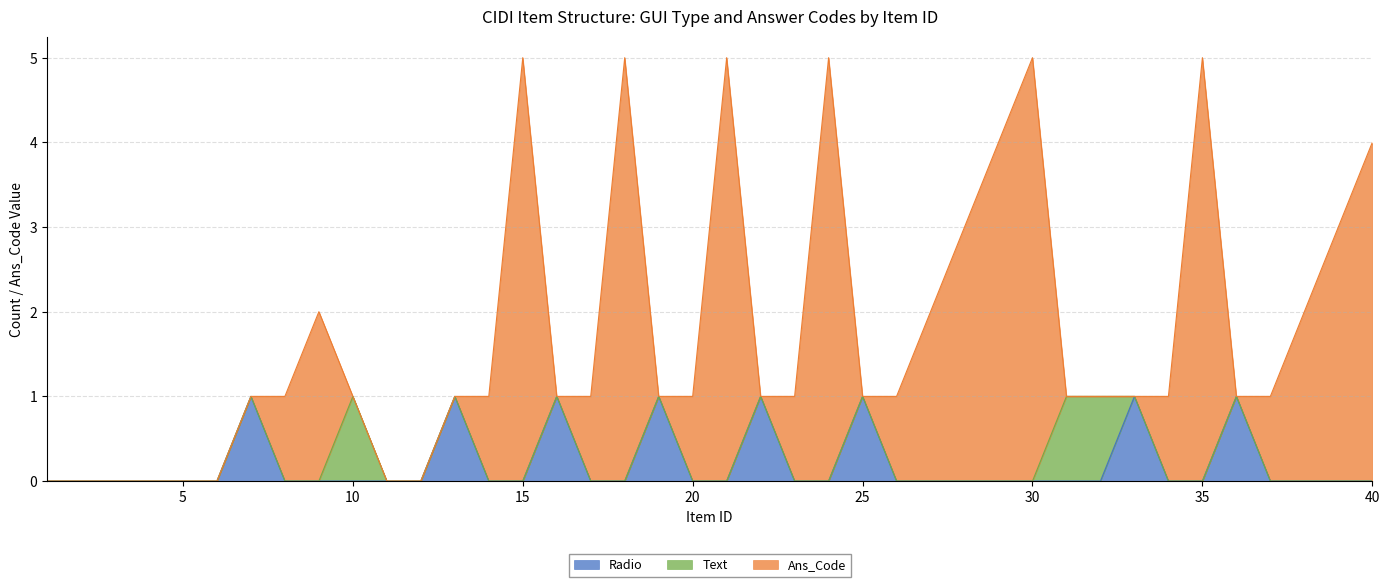

Is it true that Text equals 0 at 36?

False